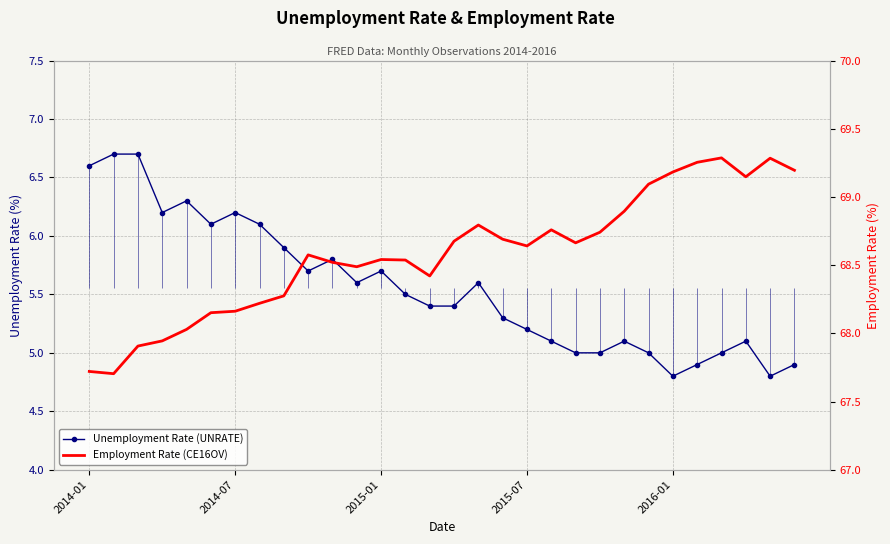

Rank the series by their average value, from lowest to highest.

Unemployment Rate (UNRATE), Employment Rate (CE16OV)